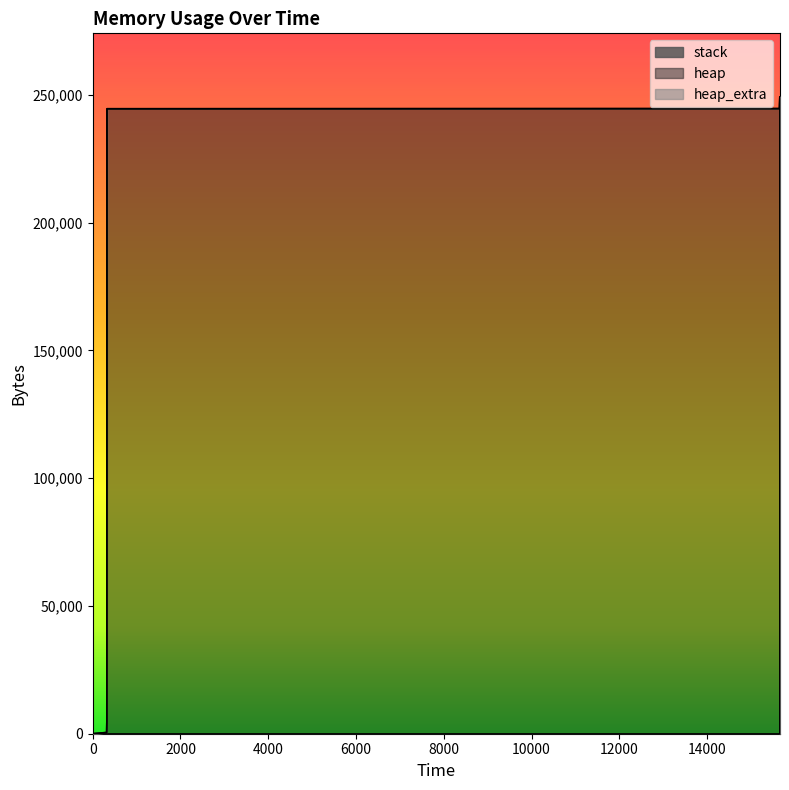

True or false: heap_extra and heap cross at least once.

False